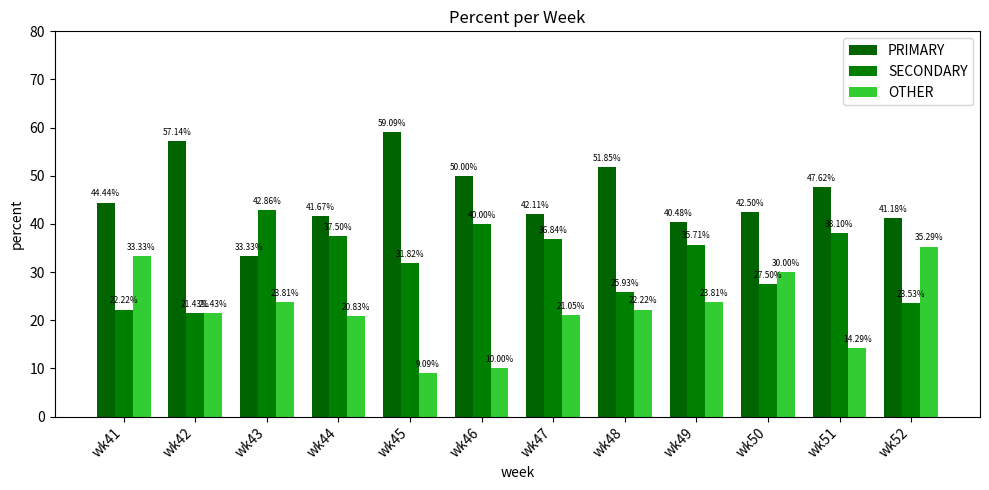

List the series in order of their peak value, highest first.

PRIMARY, SECONDARY, OTHER